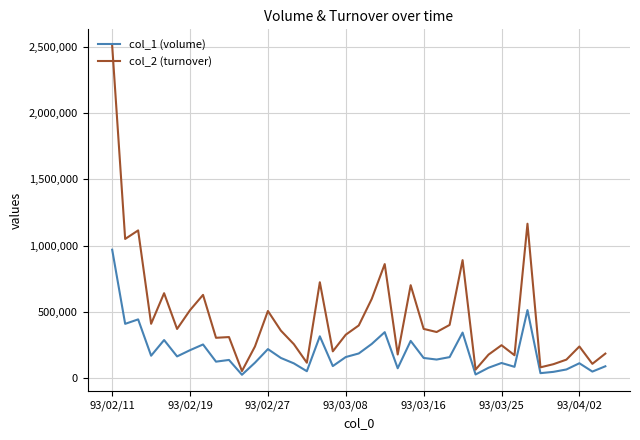

Which series has the widest spread of values?

col_2 (turnover)